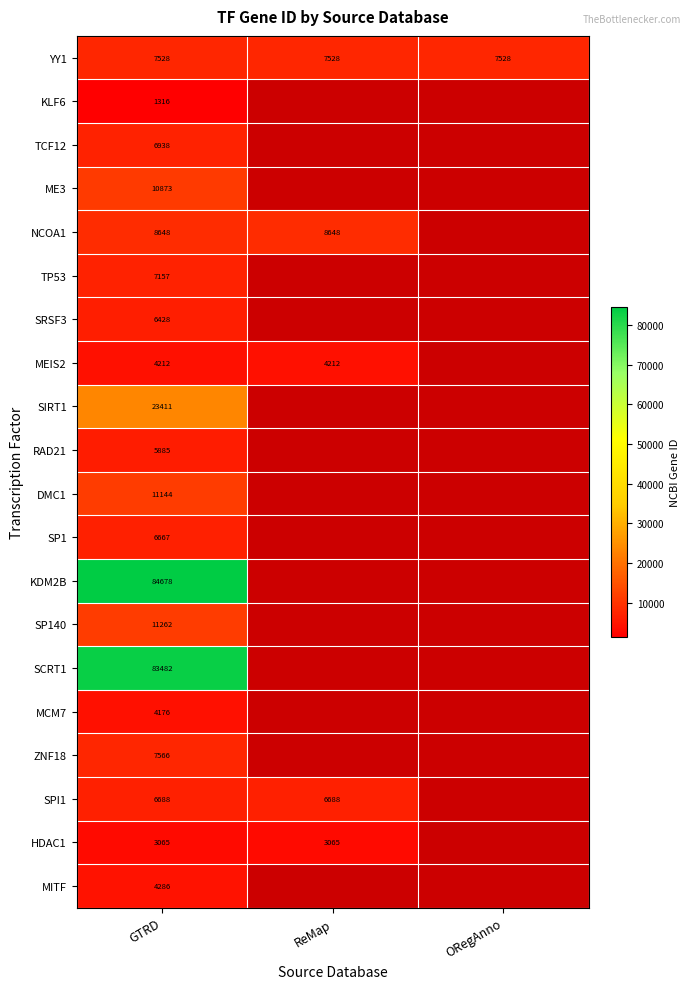

At GTRD, list the series in order from largest to smallest.

KDM2B, SCRT1, SIRT1, SP140, DMC1, ME3, NCOA1, ZNF18, YY1, TP53, TCF12, SPI1, SP1, SRSF3, RAD21, MITF, MEIS2, MCM7, HDAC1, KLF6